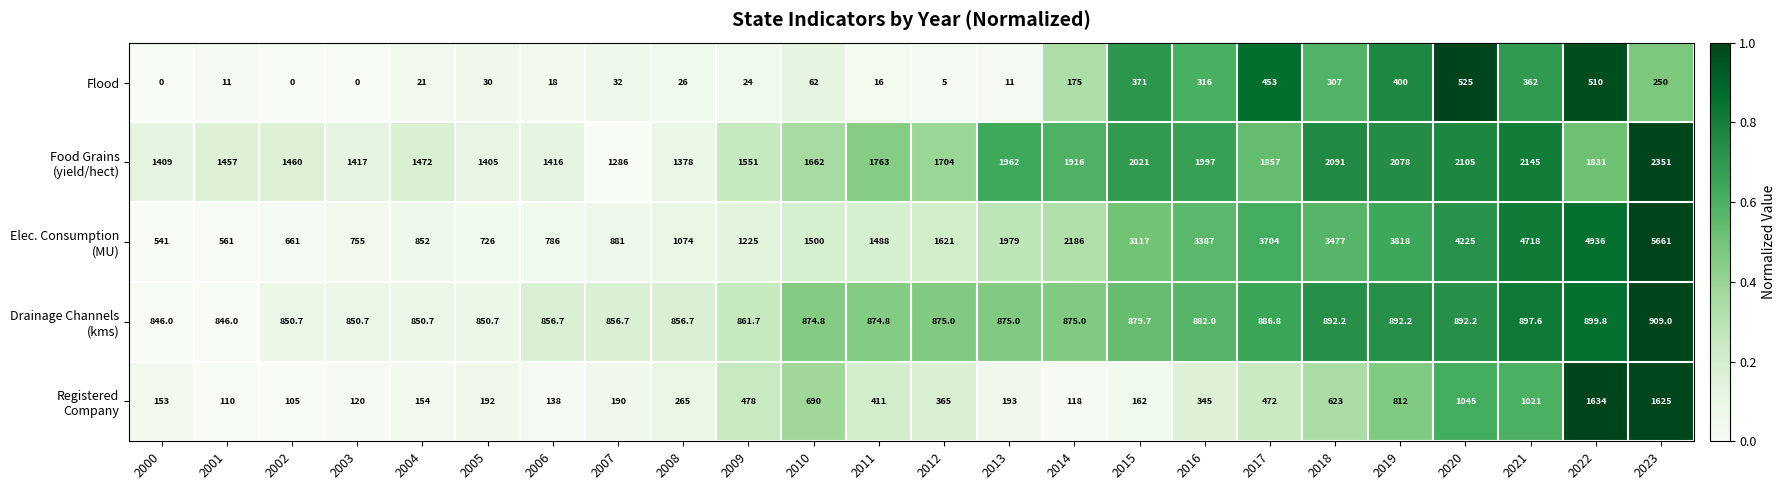

True or false: Flood has a value of 120.8 at 2015.

False